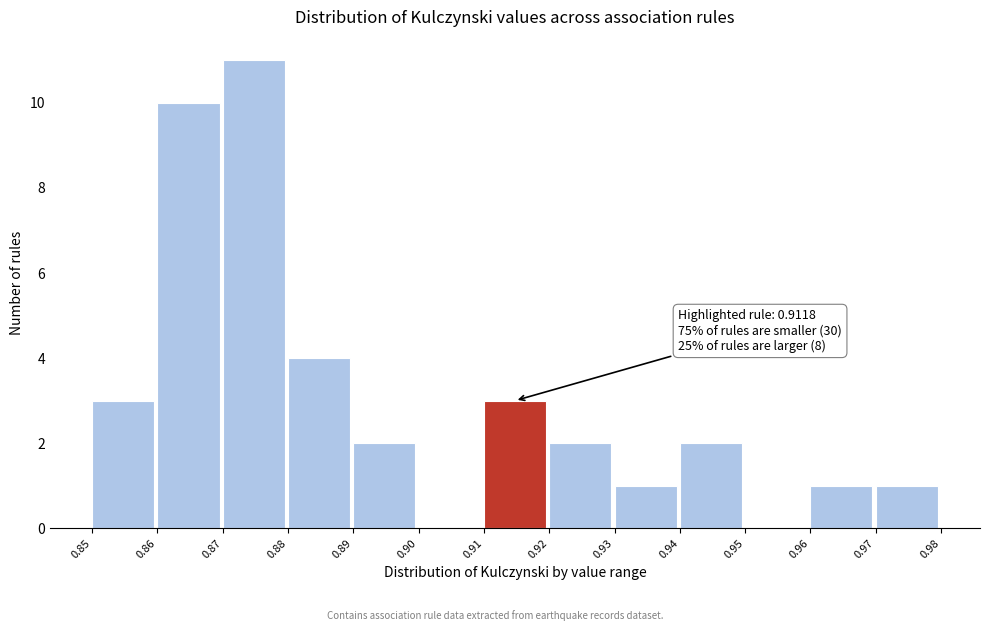

Which range on the x-axis has the tallest bar?

0.87 to 0.88